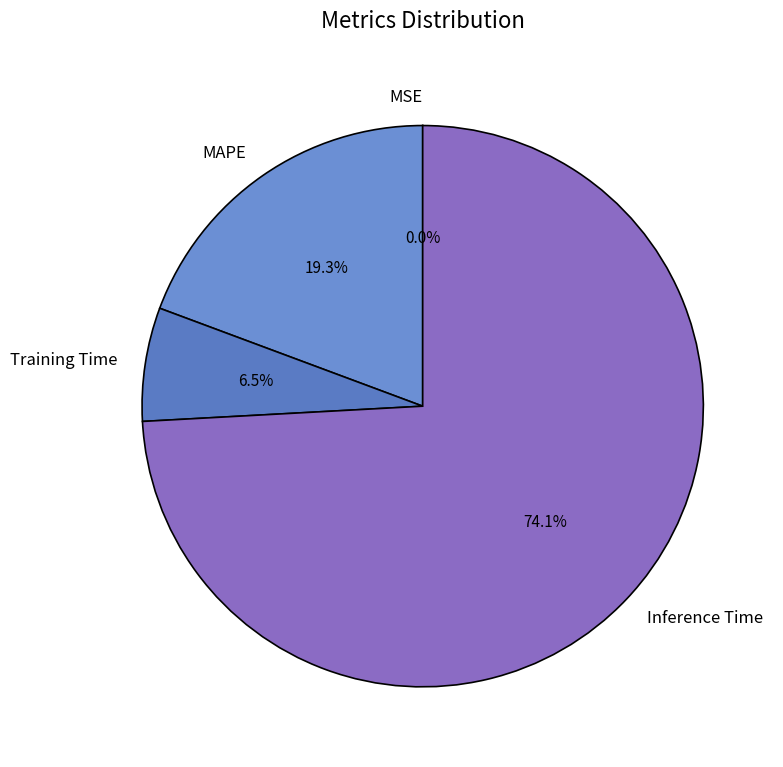

What is the majority slice?

Inference Time